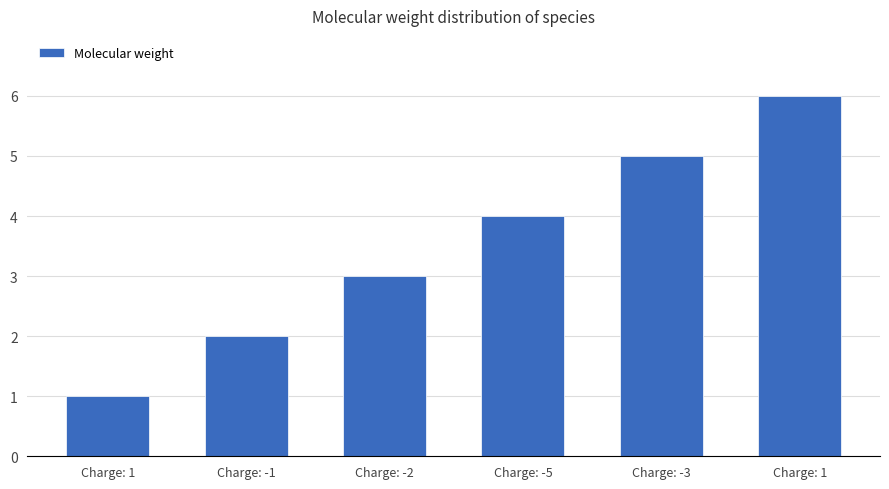

Approximately how many times larger is the value at Charge: 1 compared to Charge: -1?

0.5